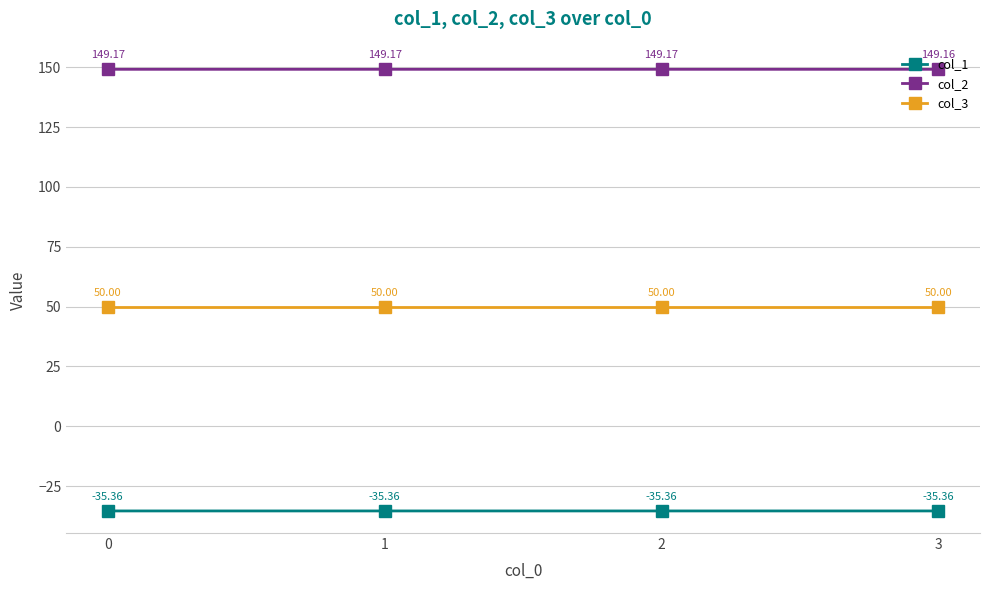

What is the spread (max minus min) of values at 0?

184.5